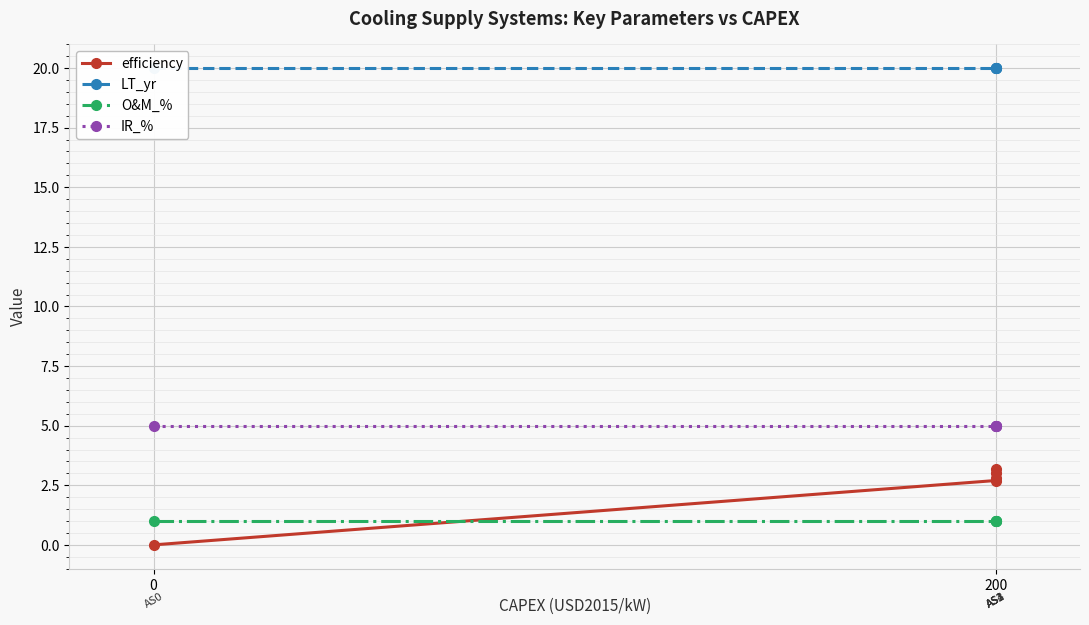

Between 3 and 2, which is larger?

3